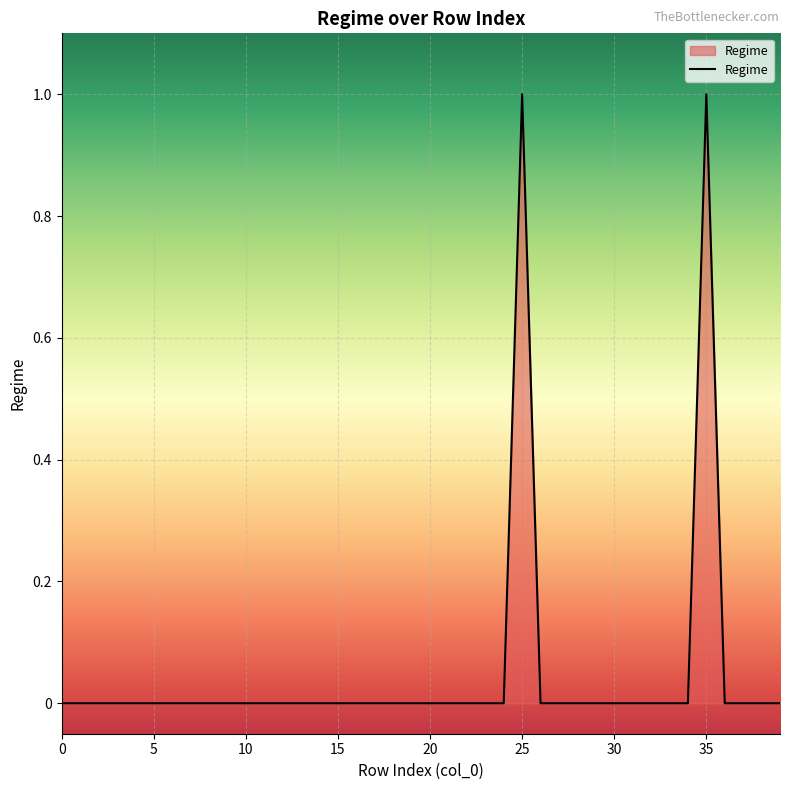

List the labels in order of value, largest first.

25, 35, 0, 1, 2, 3, 4, 5, 6, 7, 8, 9, 10, 11, 12, 13, 14, 15, 16, 17, 18, 19, 20, 21, 22, 23, 24, 26, 27, 28, 29, 30, 31, 32, 33, 34, 36, 37, 38, 39